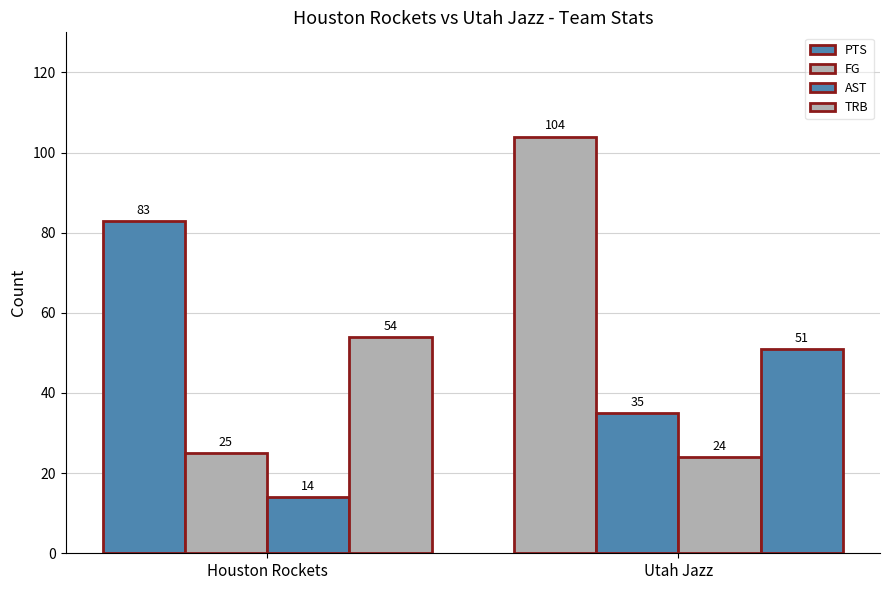

How many groups of bars are there?

2